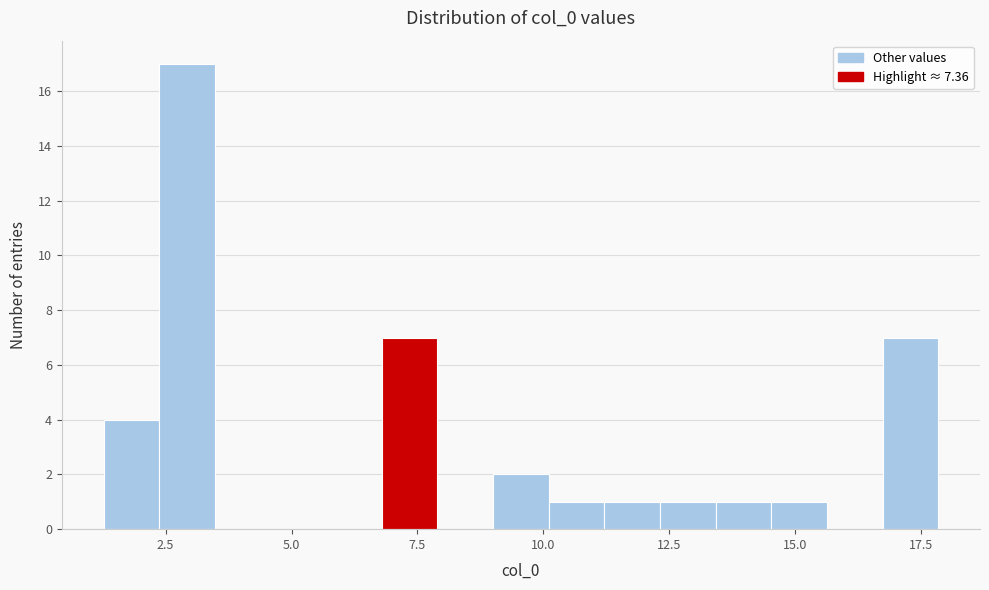

Read against the x-axis, roughly where is the centre of the tallest bar?

3.0